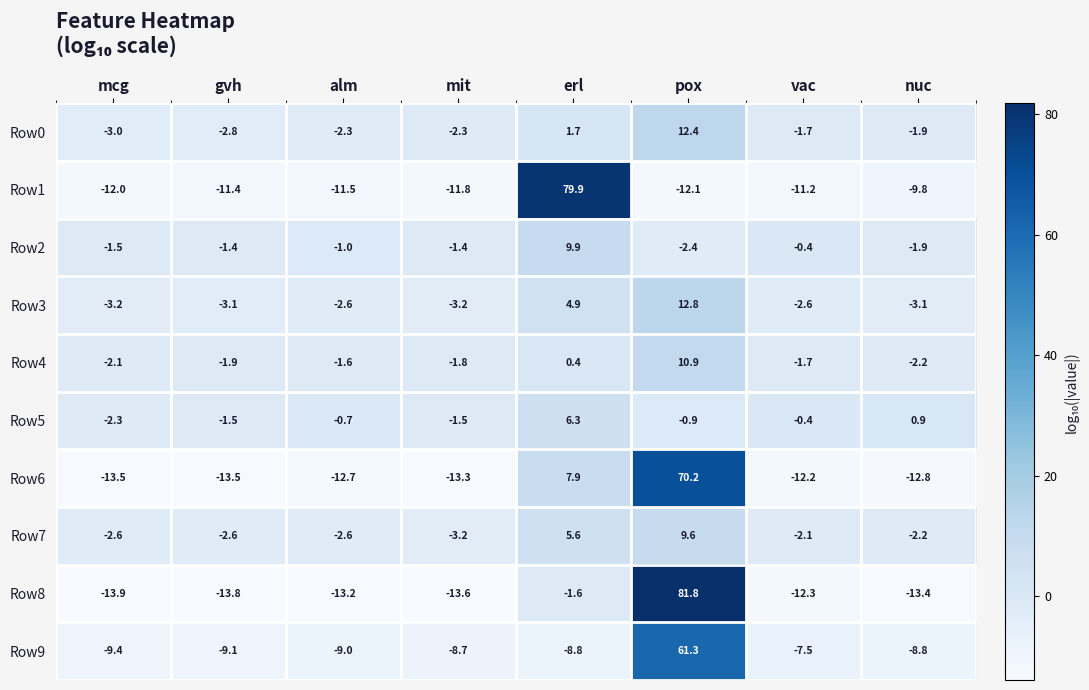

What is the approximate value of Row3 at gvh?

-3.1